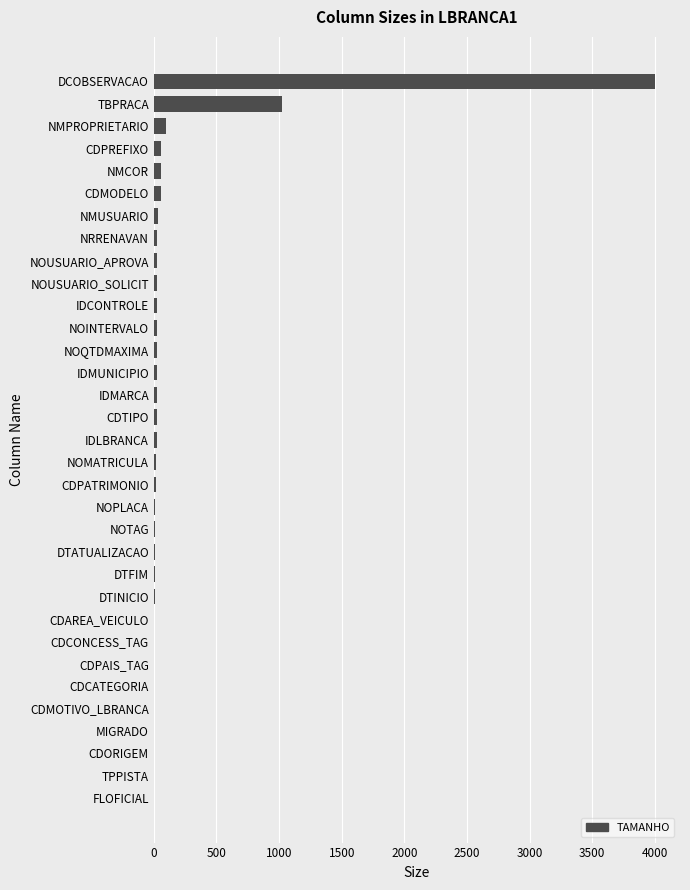

Where is the data nearest to the value 2000?

TBPRACA